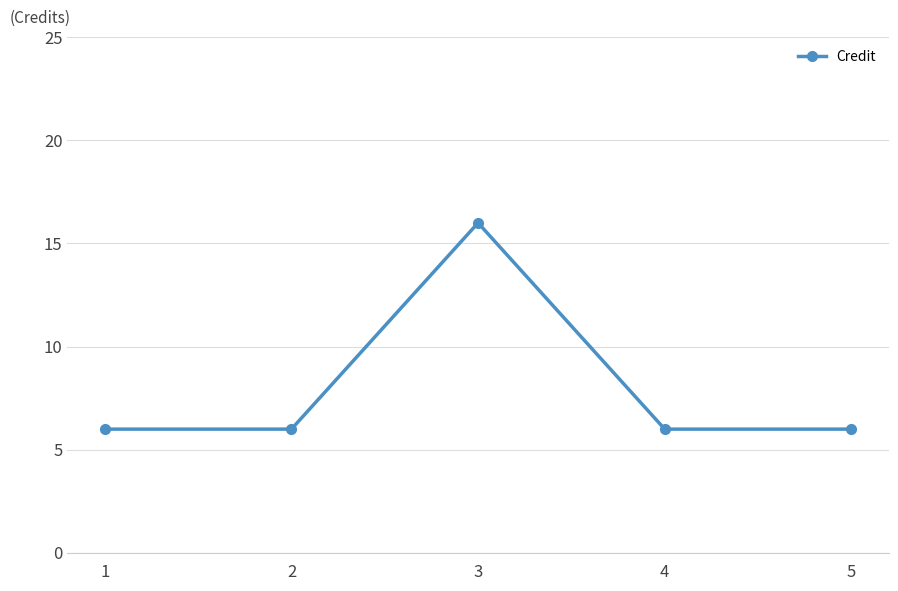

What is the value of the 5th point from the left?

6